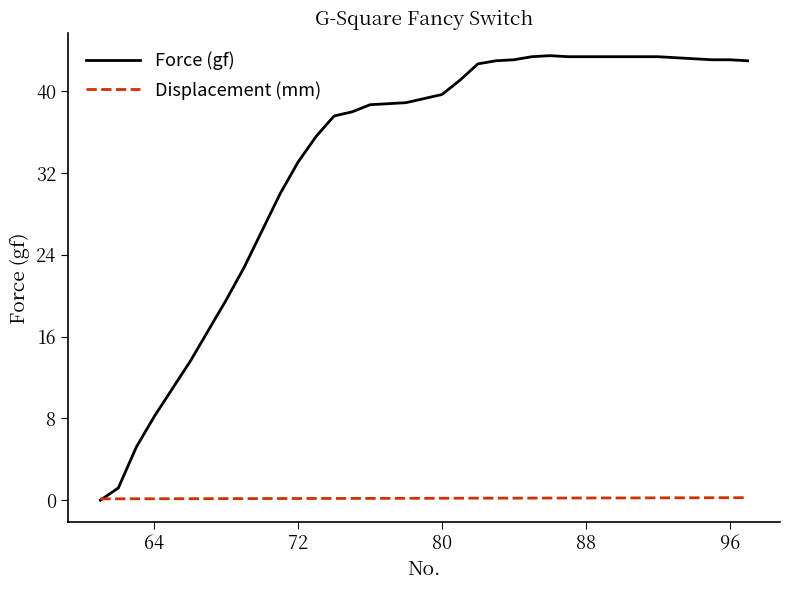

What is the difference between the second highest and second lowest values in the Force (gf) series?

42.2